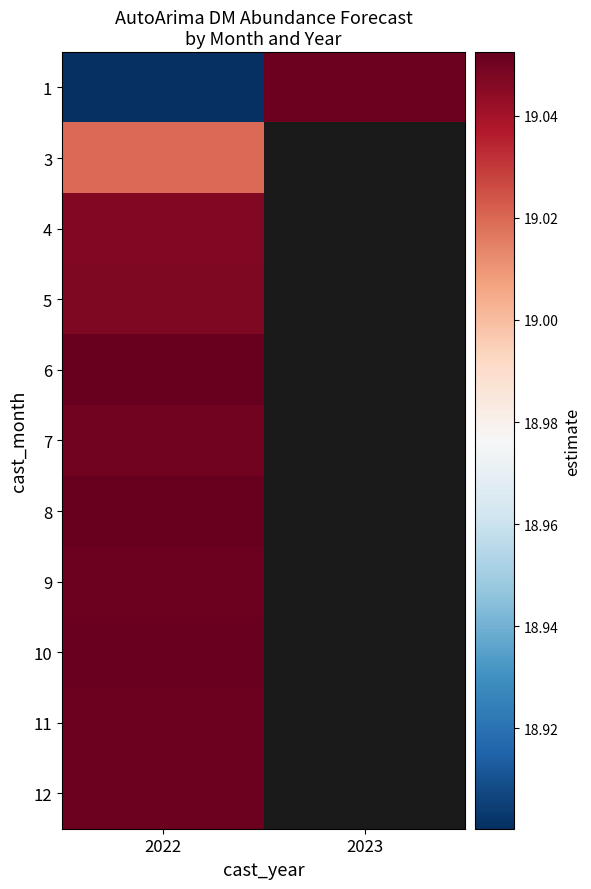

True or false: 8 has a value of 5.2 at 2022.

False